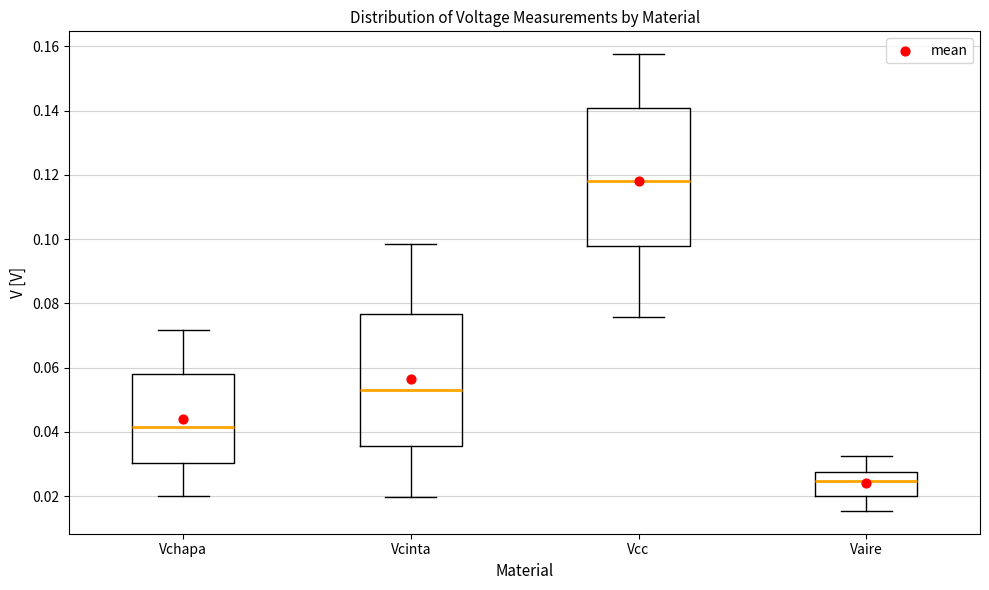

Comparing the boxes themselves (not the whiskers), which one is the tallest?

Vcc